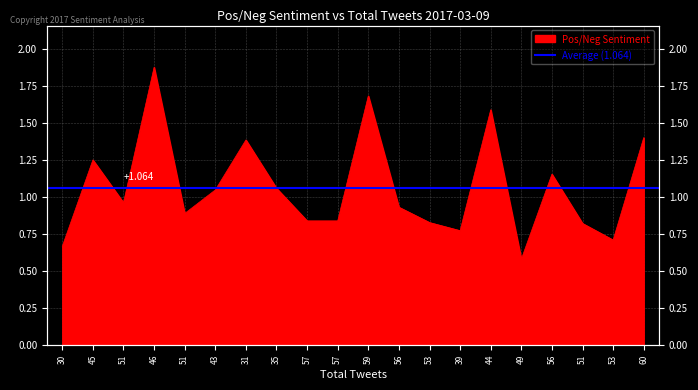

Which label corresponds to the smallest value in the chart?

49